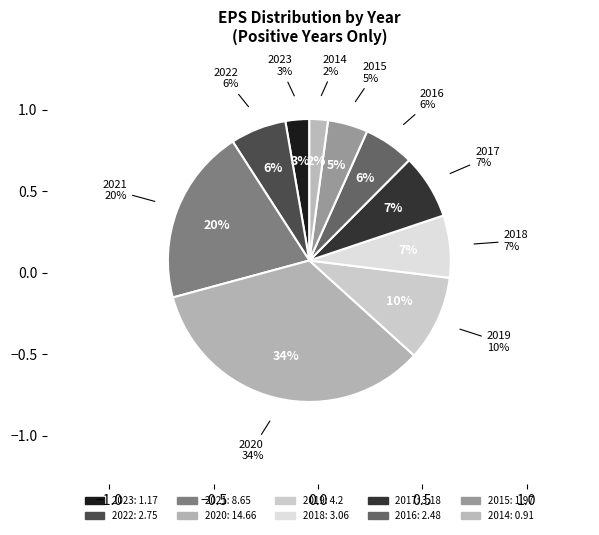

What percentage is the 2015 slice, to the nearest percent?

5%